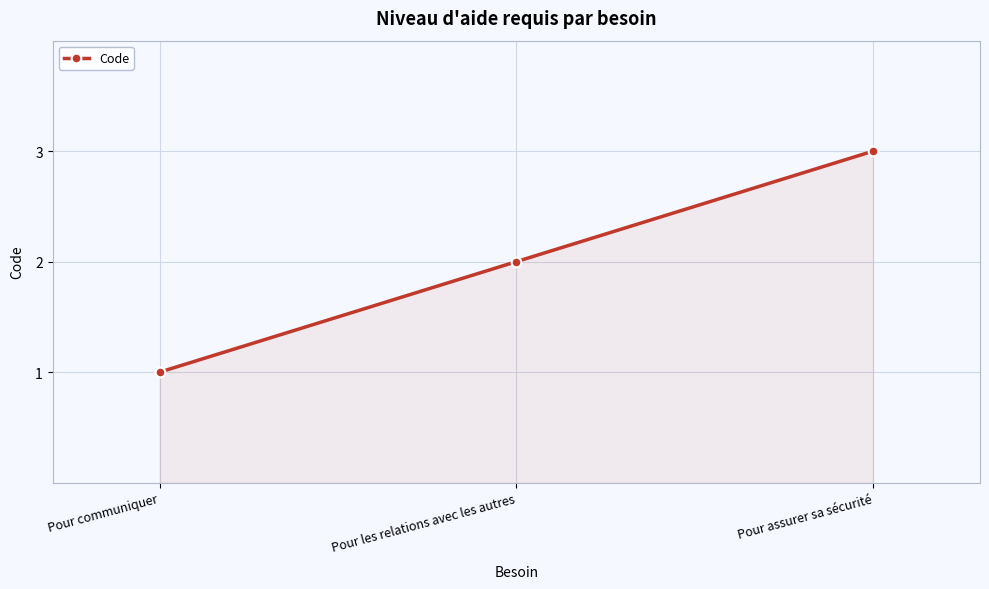

How many data points does each series have?

3